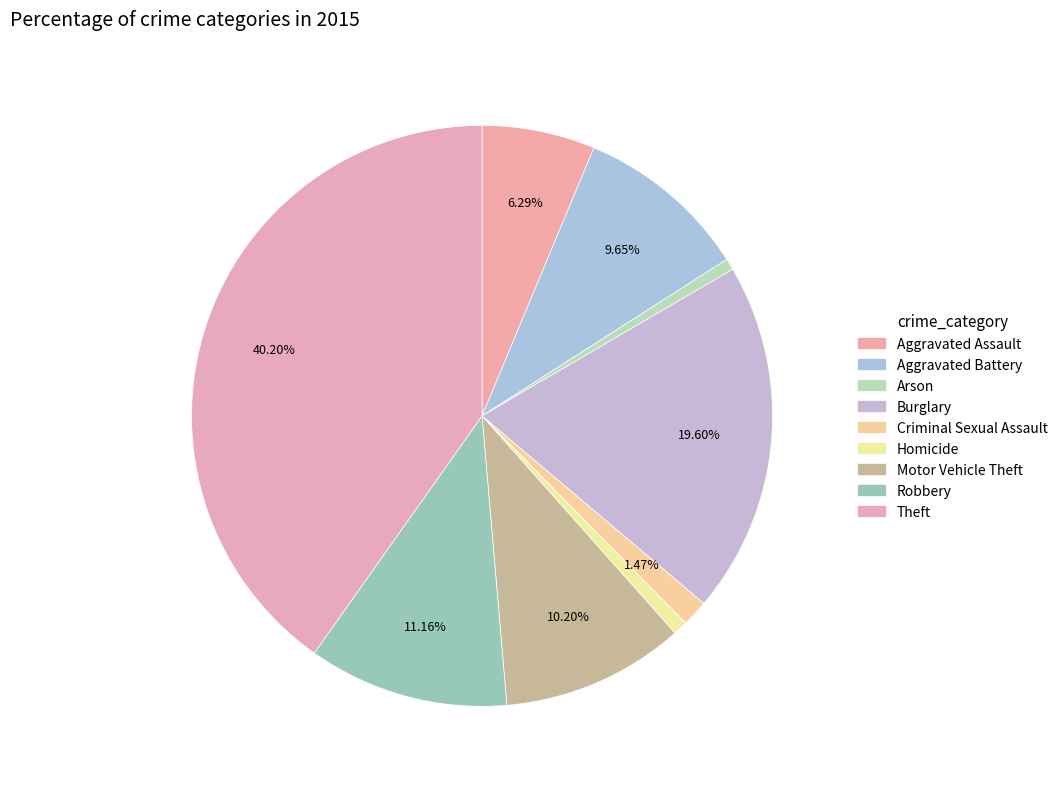

What percentage is NOT represented by Arson?

99.4%